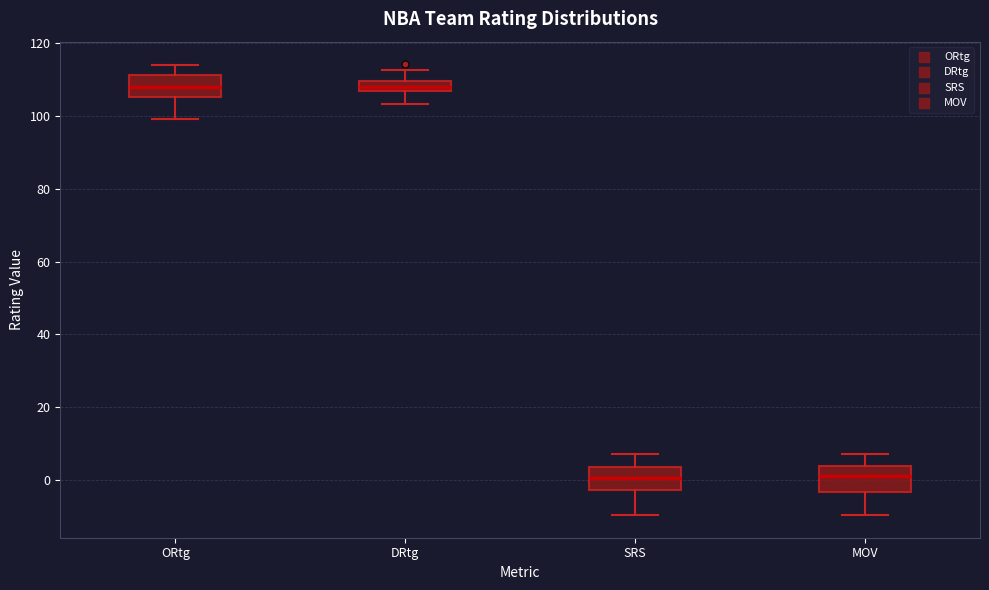

Where is the lower edge of the box for MOV on the y-axis? The values are not printed on the chart, so give them approximately, as read against the axis.

-4